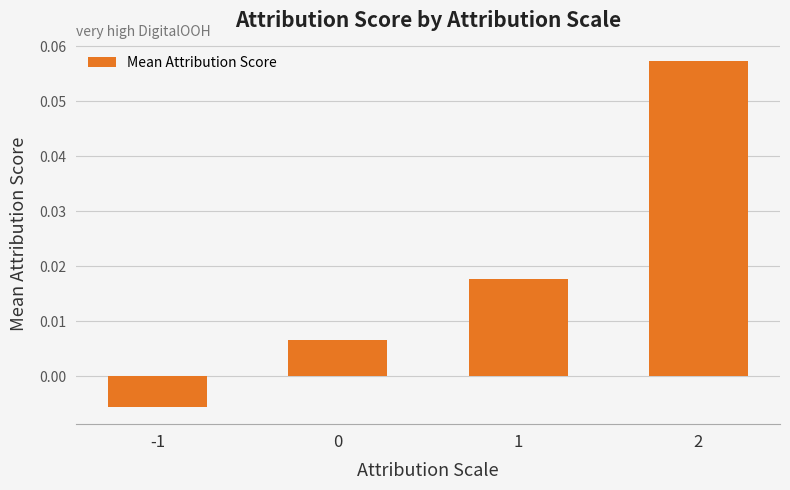

What is the change in value from -1 to 2?

+0.1